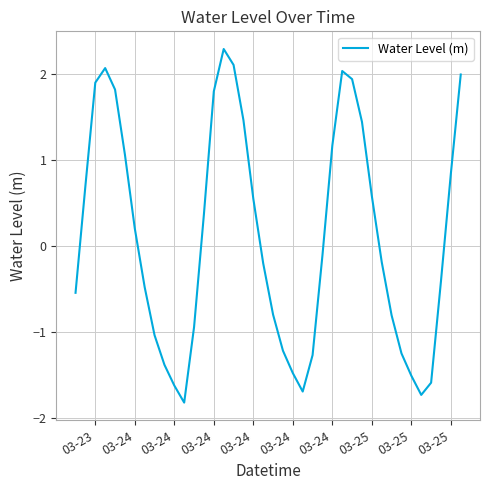

What is the difference between the maximum and minimum values?

4.1